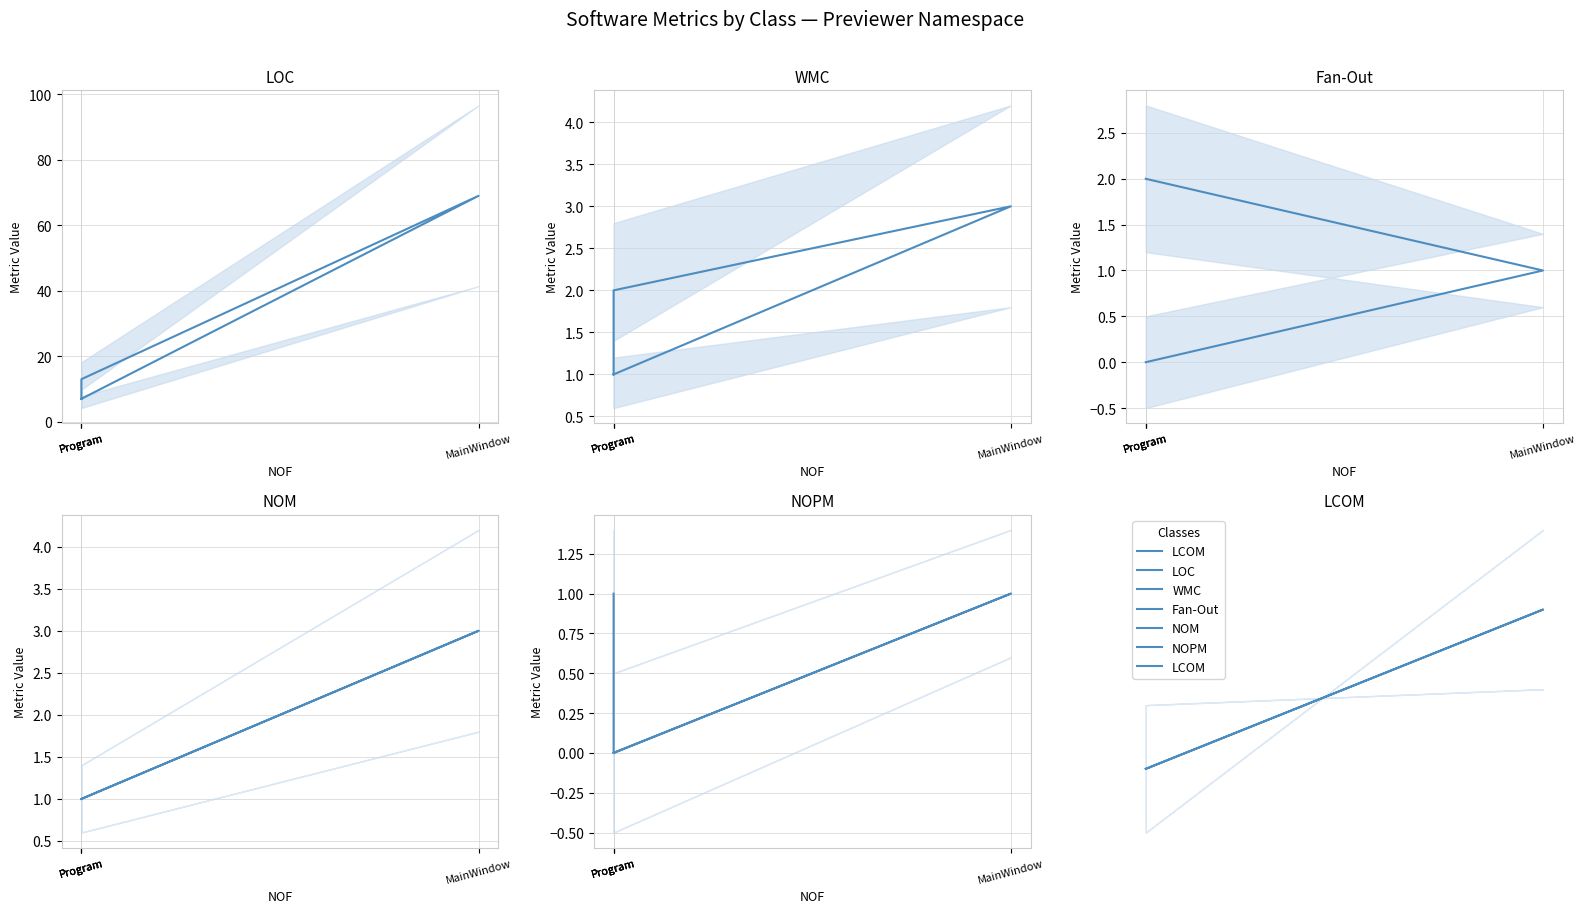

List the labels in order of LOC value, largest first.

MainWindow, Program, Program, Program